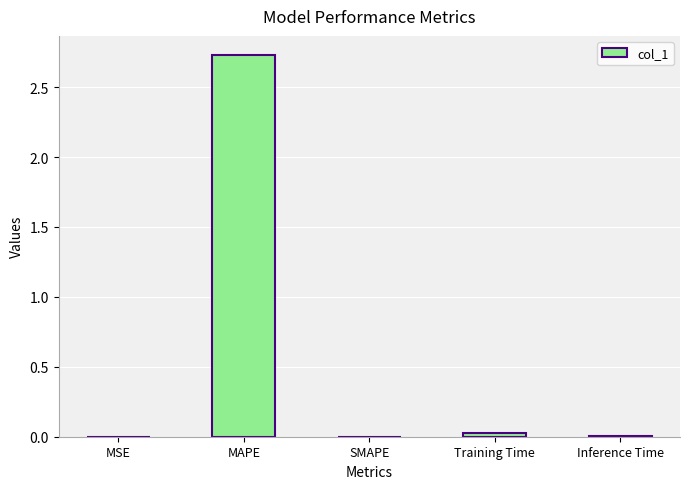

Count the number of categories in the chart.

5